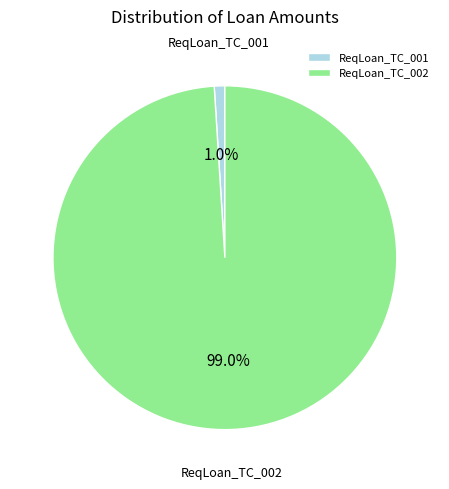

How many slices are in this pie chart?

2